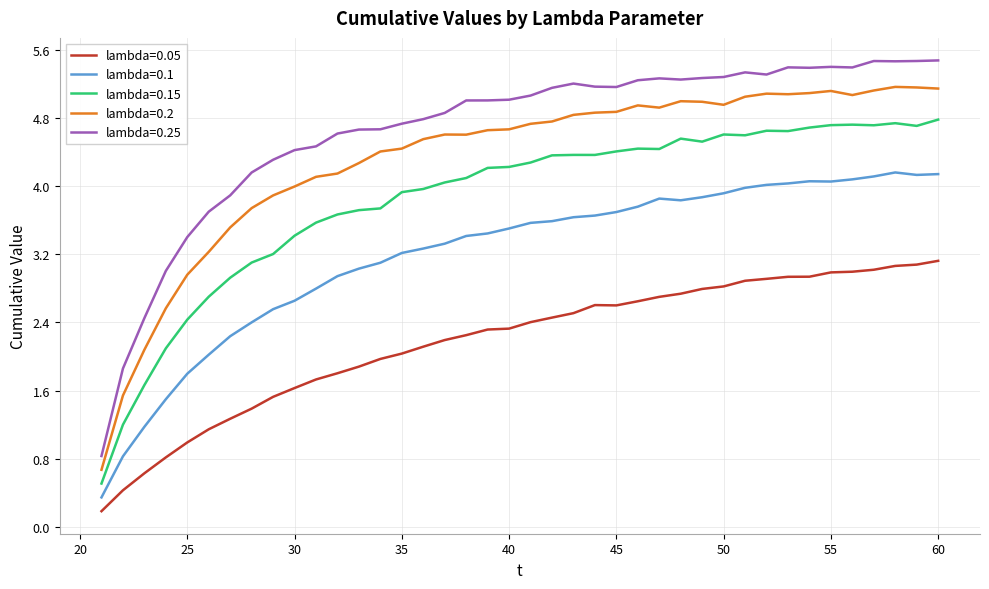

True or false: lambda=0.15 and lambda=0.2 intersect in this chart.

False